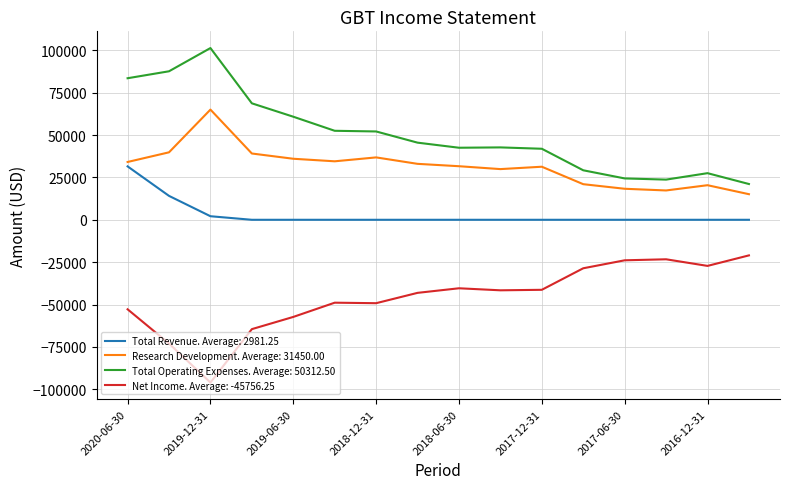

What is the minimum value shown in the chart?

-96000